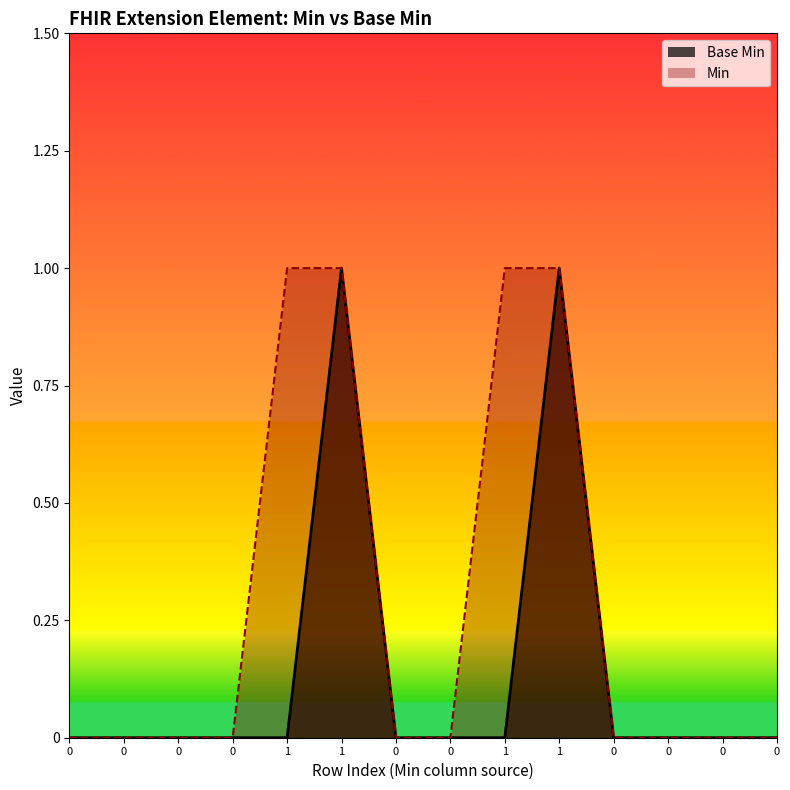

What is the difference between the second highest and second lowest values?

1